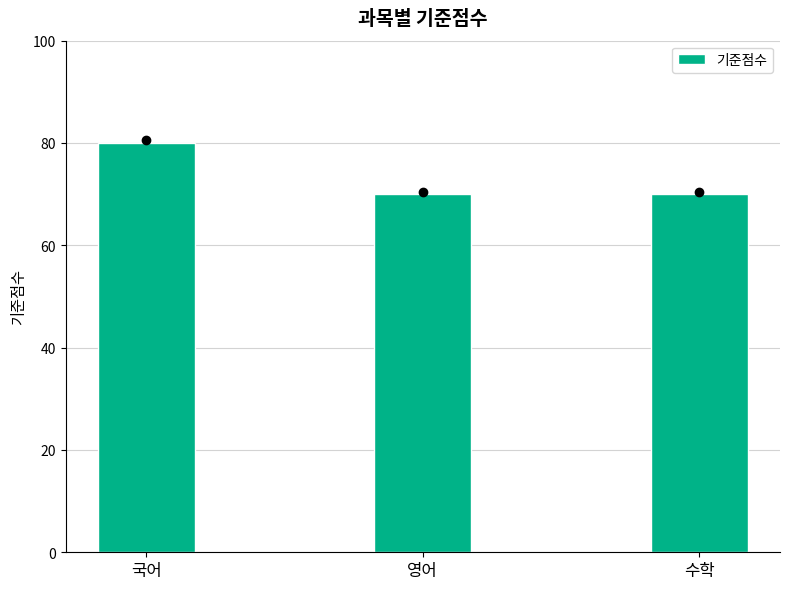

What is the maximum value shown in the chart?

80